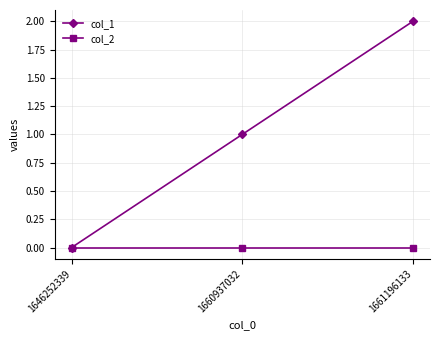

List the series in order of their overall mean, lowest first.

col_2, col_1